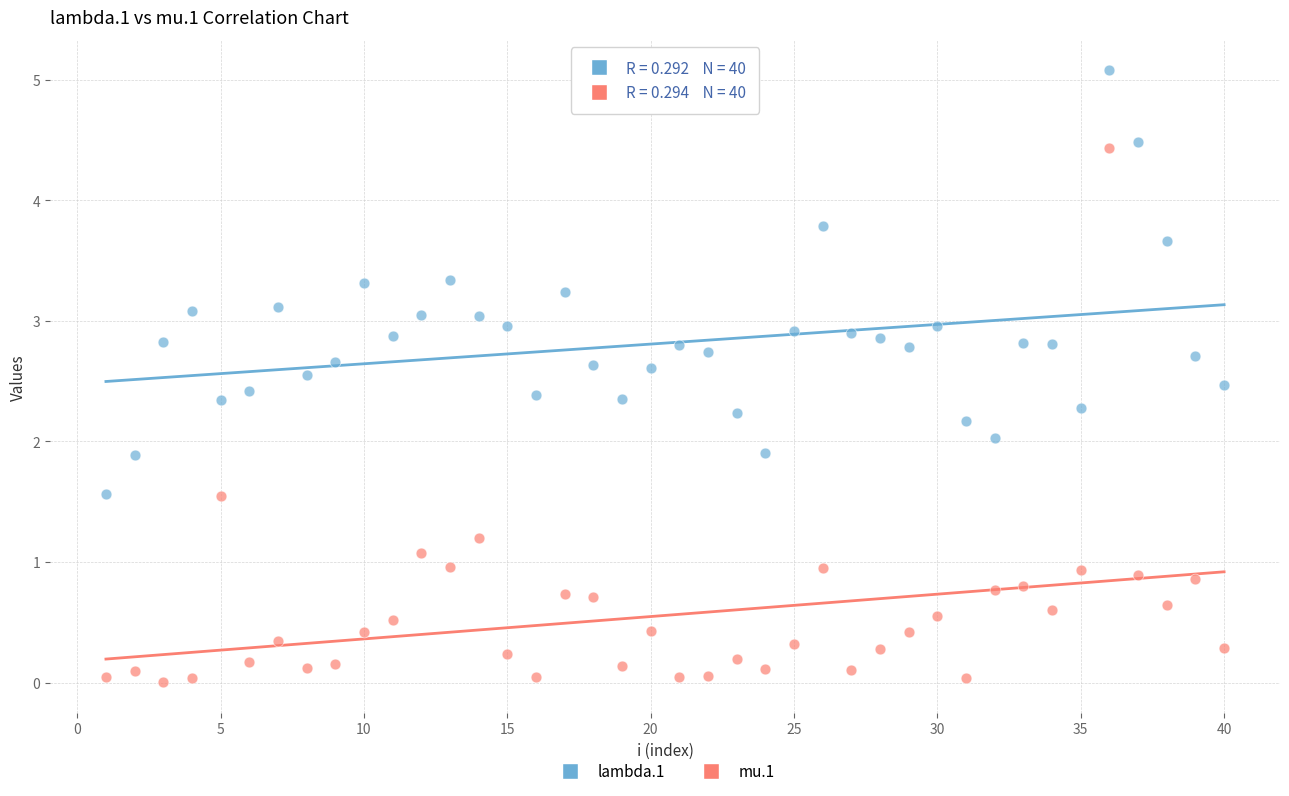

Across all data points, what is the range of Y values (max minus min)?

5.1